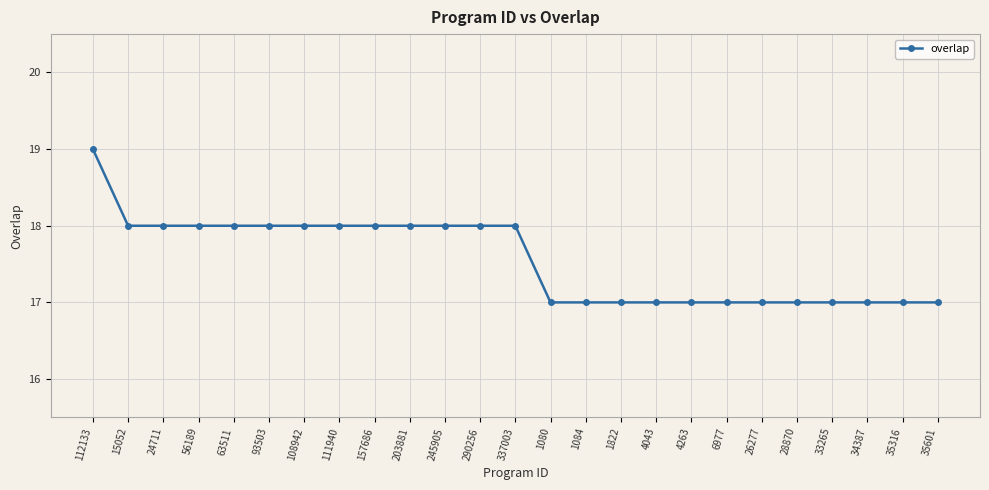

How many categories are shown in the chart?

25